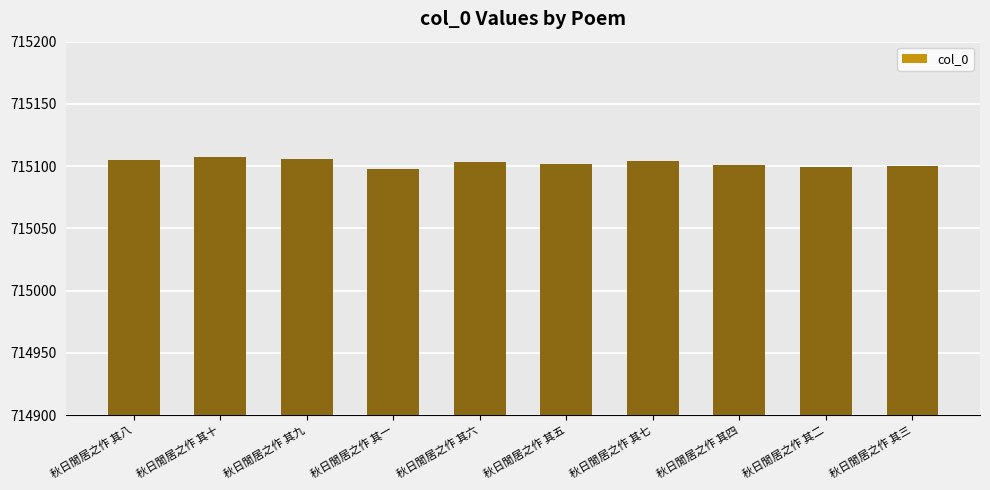

Are the bars grouped side by side (vs. stacked)?

No